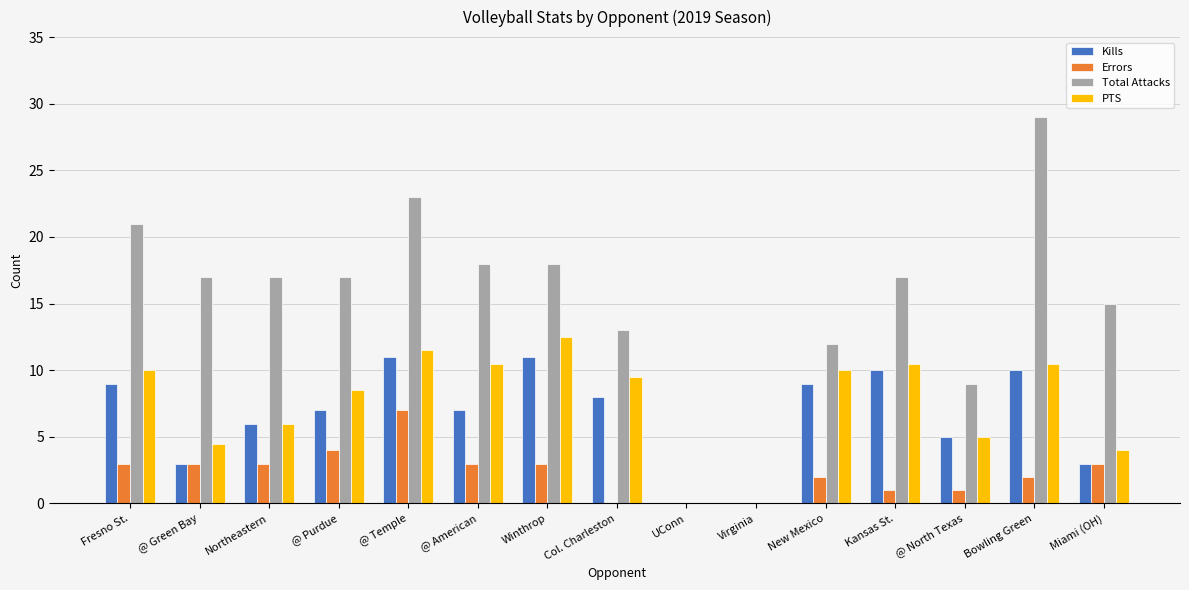

Which series changed the most between @ Temple and Col. Charleston?

Total Attacks